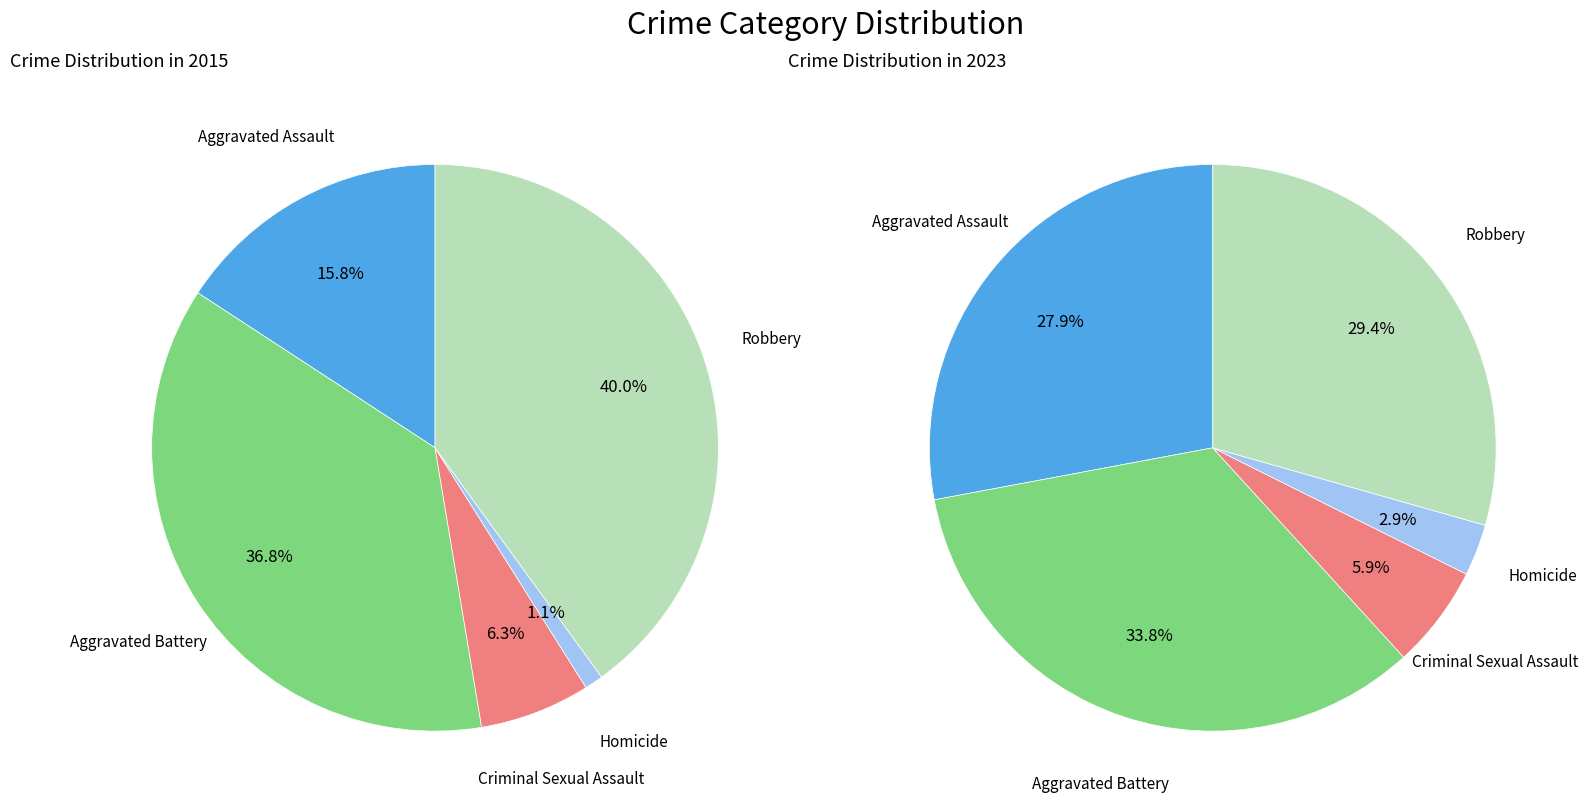

Combined, do values_2015 and 2 account for over 50%?

No